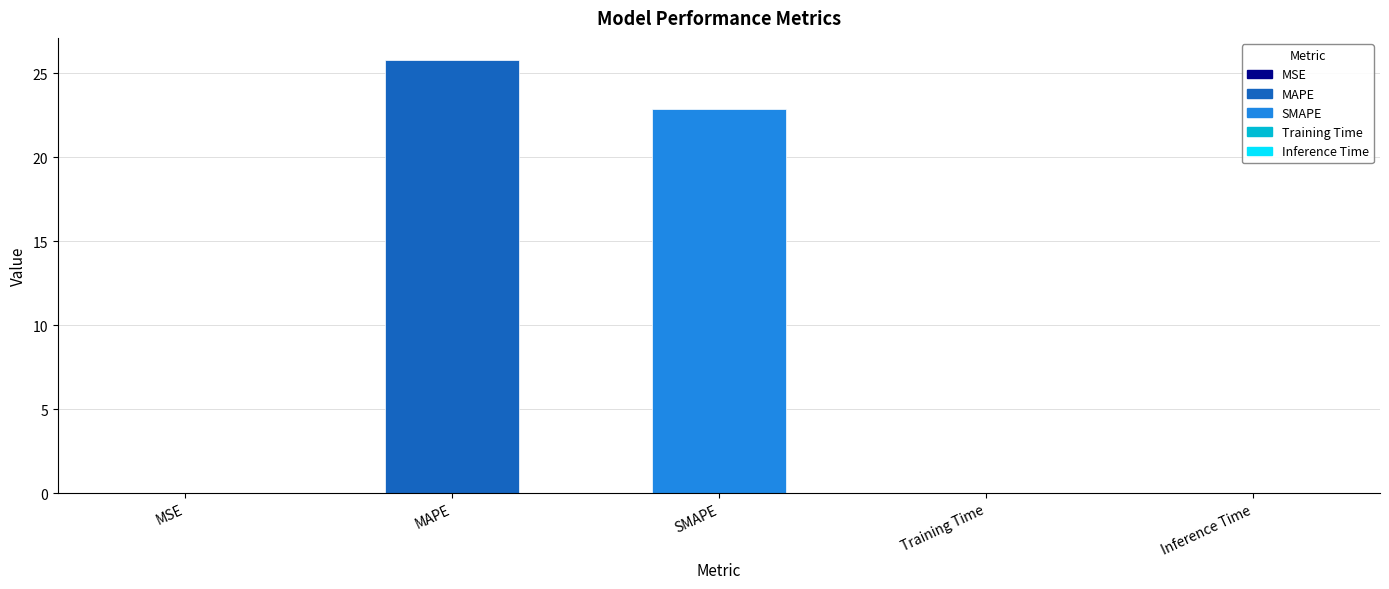

What is the difference between the values at SMAPE and MAPE?

2.9